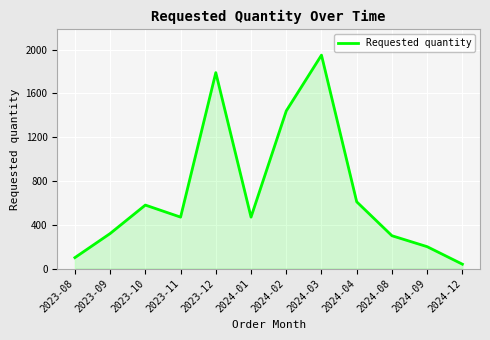

What is the difference between the second highest and minimum values?

1750